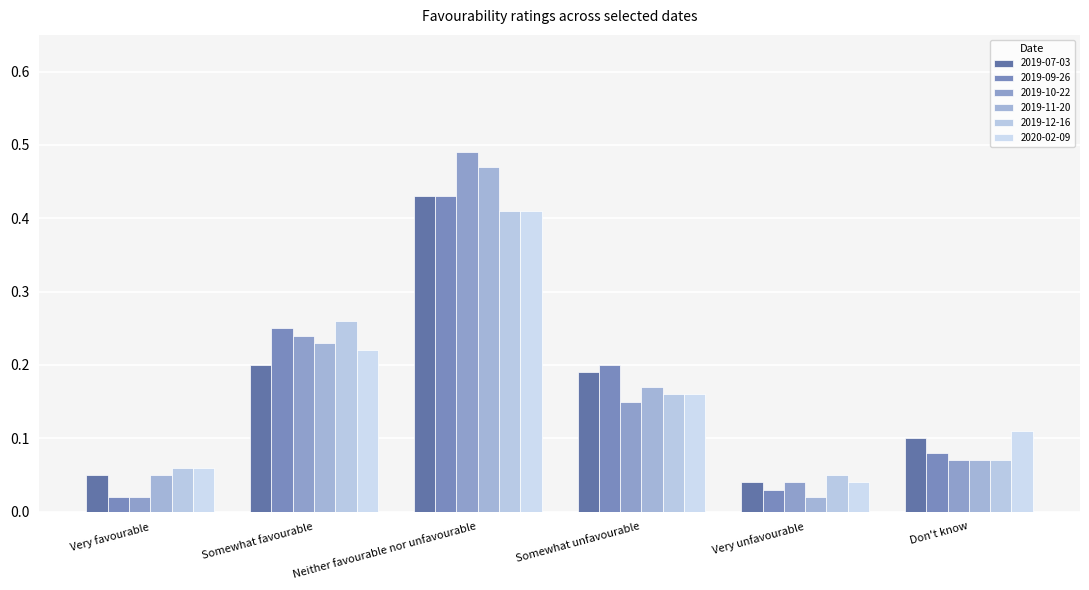

Reading right to left, what are all the values shown in this chart?

2019-07-03: Don't know=0.1	Very unfavourable=0.0	Somewhat unfavourable=0.2	Neither favourable nor unfavourable=0.4	Somewhat favourable=0.2	Very favourable=0.1
2019-09-26: Don't know=0.1	Very unfavourable=0.0	Somewhat unfavourable=0.2	Neither favourable nor unfavourable=0.4	Somewhat favourable=0.2	Very favourable=0.0
2019-10-22: Don't know=0.1	Very unfavourable=0.0	Somewhat unfavourable=0.1	Neither favourable nor unfavourable=0.5	Somewhat favourable=0.2	Very favourable=0.0
2019-11-20: Don't know=0.1	Very unfavourable=0.0	Somewhat unfavourable=0.2	Neither favourable nor unfavourable=0.5	Somewhat favourable=0.2	Very favourable=0.1
2019-12-16: Don't know=0.1	Very unfavourable=0.1	Somewhat unfavourable=0.2	Neither favourable nor unfavourable=0.4	Somewhat favourable=0.3	Very favourable=0.1
2020-02-09: Don't know=0.1	Very unfavourable=0.0	Somewhat unfavourable=0.2	Neither favourable nor unfavourable=0.4	Somewhat favourable=0.2	Very favourable=0.1